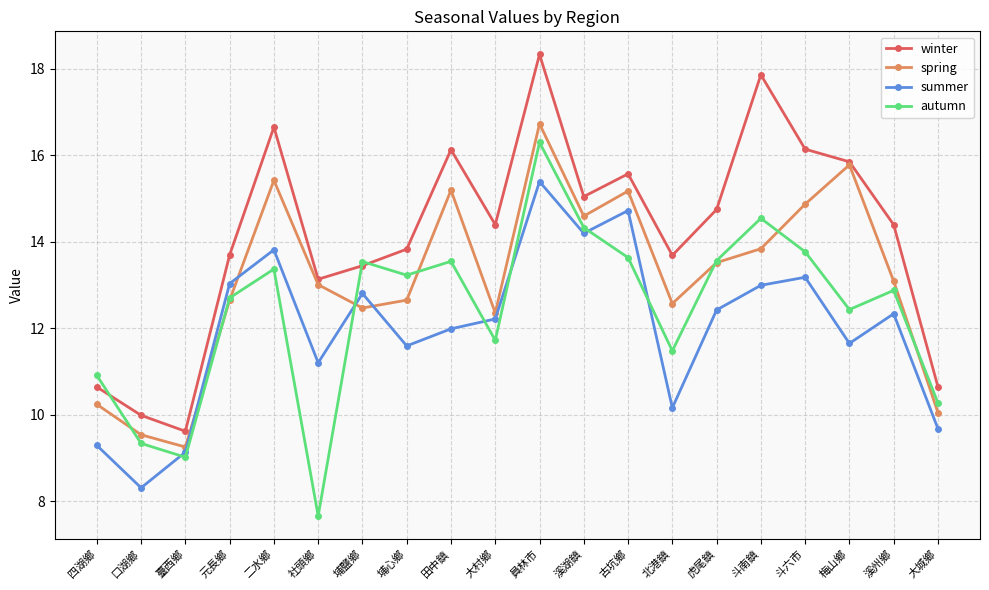

What is the sum of all spring values?

263.0